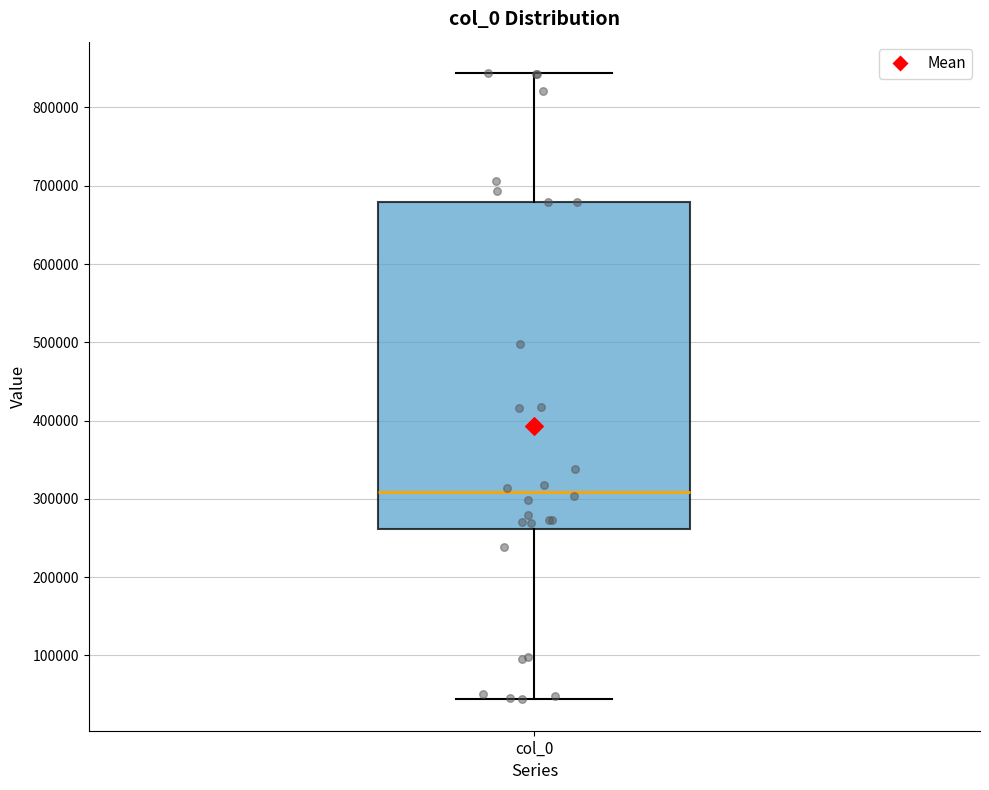

Read this box plot against the y-axis: the position of the median line, the range covered by the box, and the ends of both whiskers. The values are not printed on the chart, so give them approximately, as read against the axis.

median 310000, box 260000 to 680000, whiskers 40000 to 840000